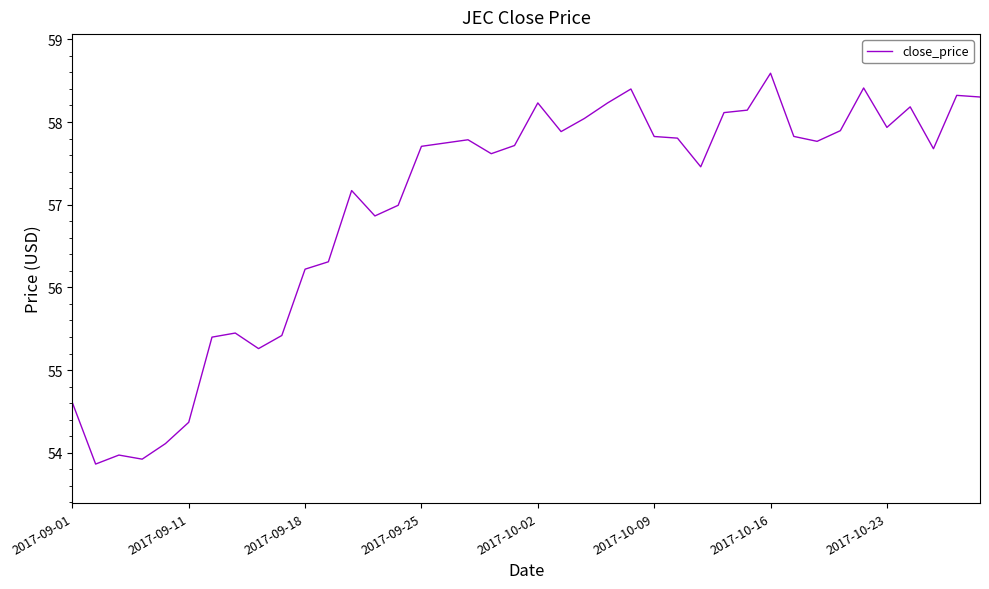

What is the minimum value shown in the chart?

53.9